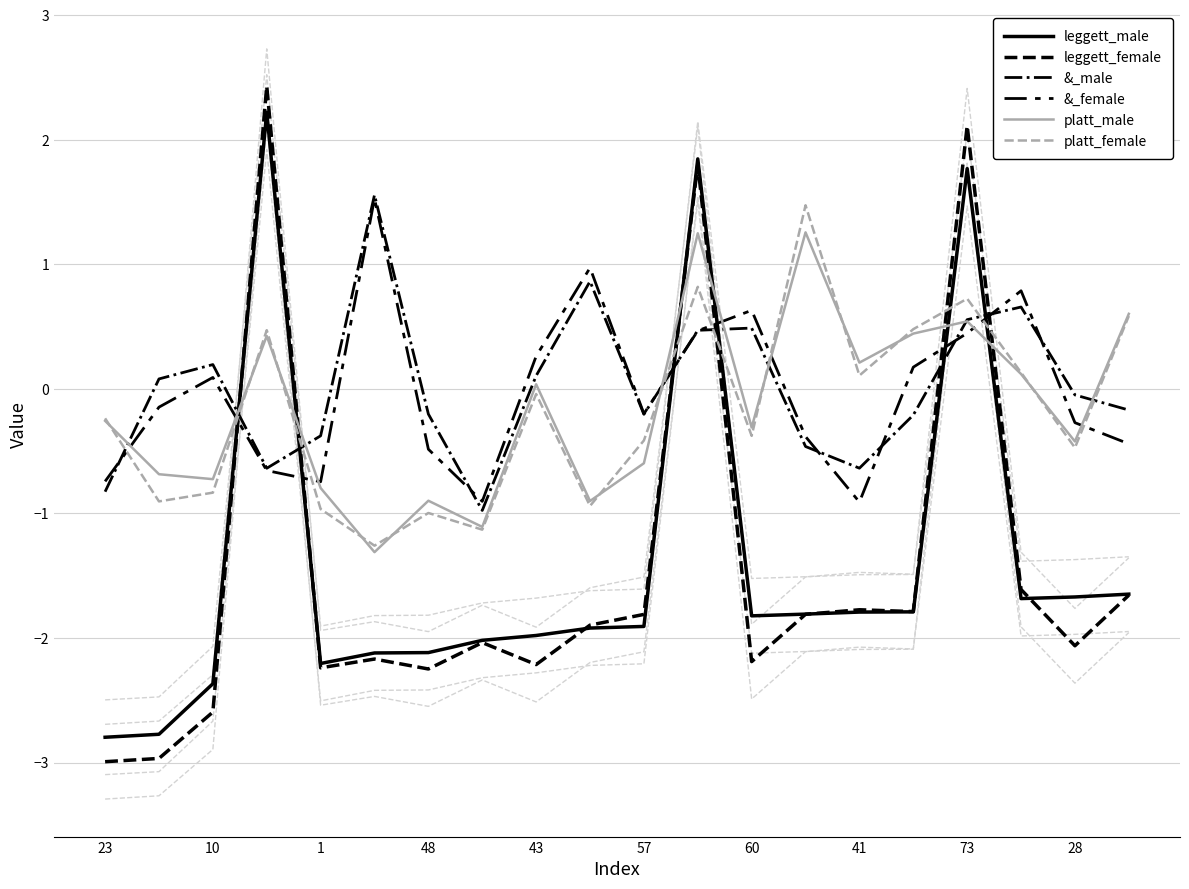

Which series has the widest spread of values?

leggett_female